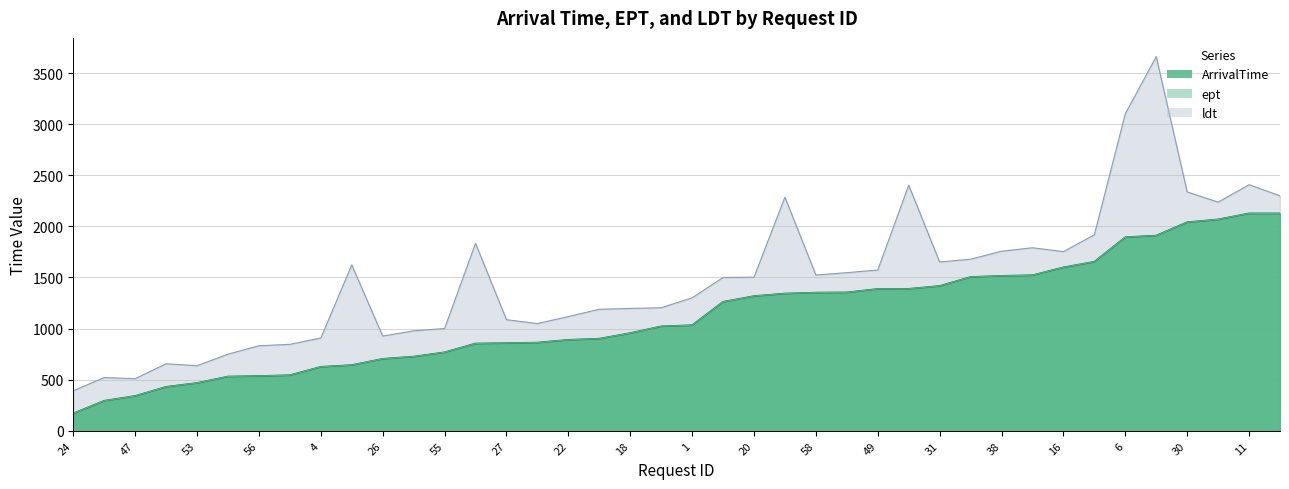

True or false: ept has a value of 890 at 22.

True